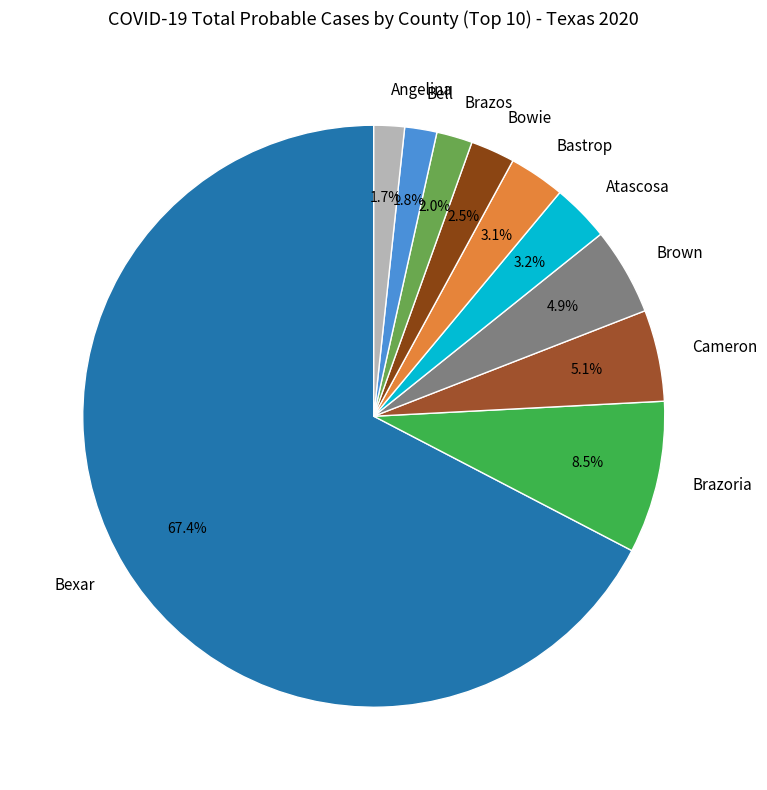

How much of the chart is everything except Brazos?

98.0%